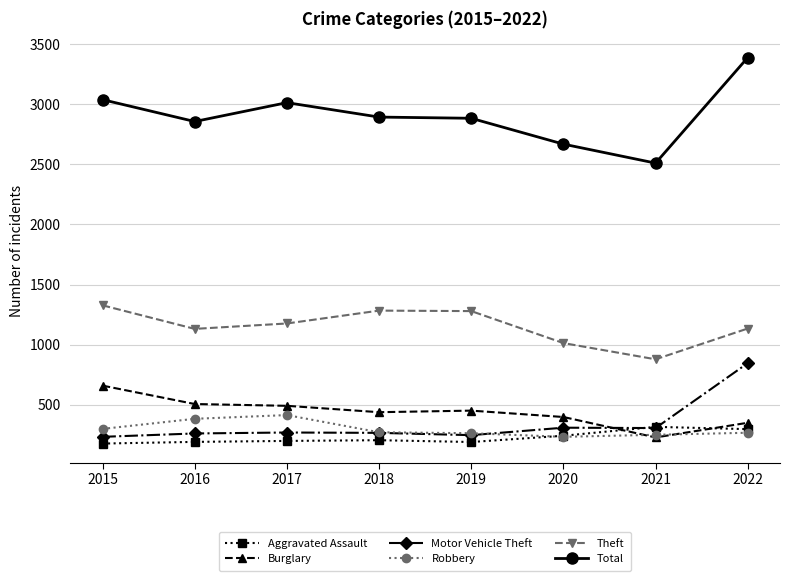

Does the chart display data point markers on the line(s)?

Yes